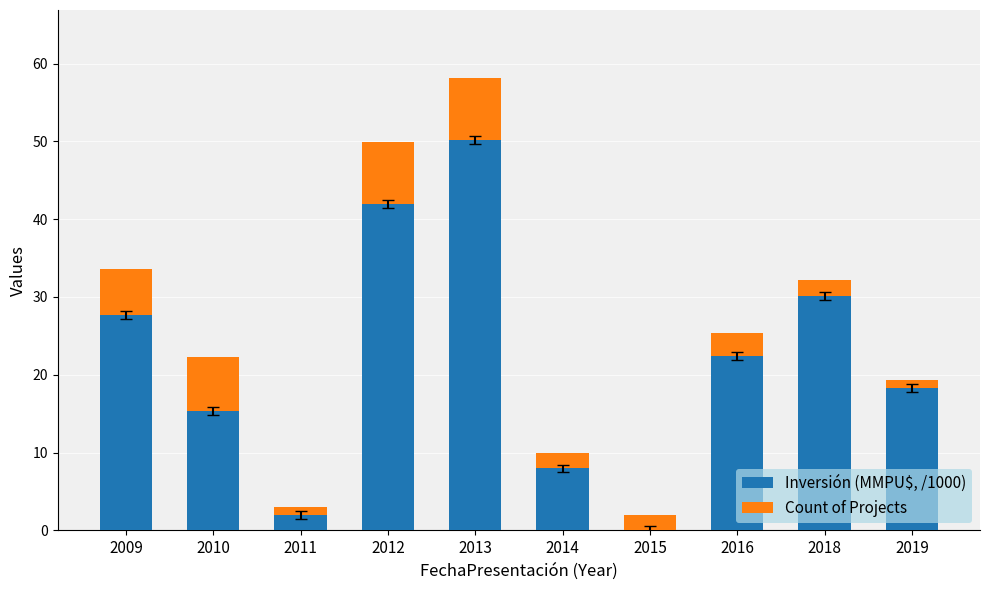

What is the sum of all Inversión (MMPU$, /1000) values?

215.9